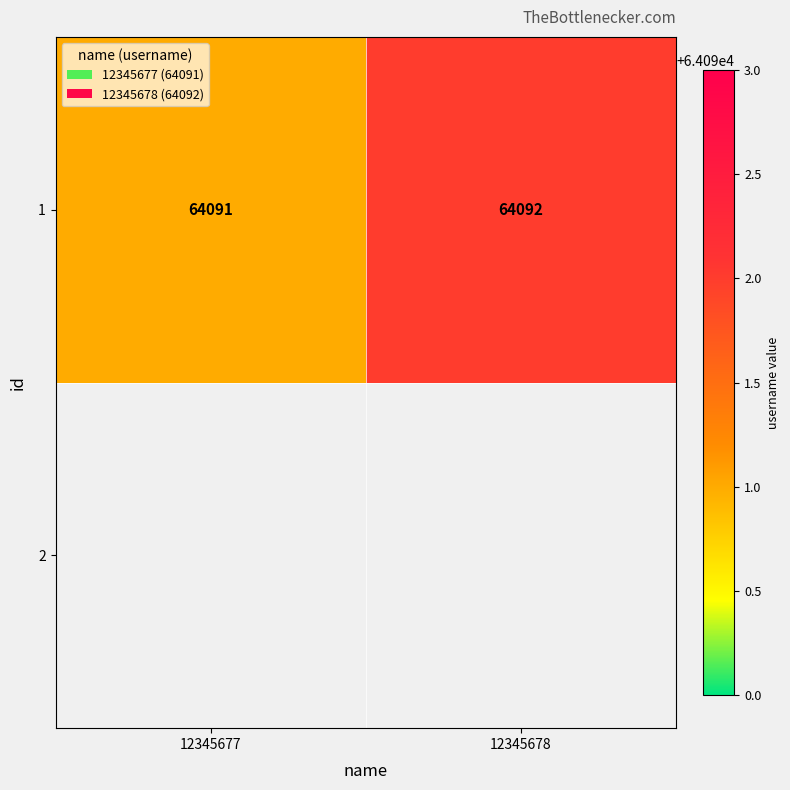

Rank the categories by value from lowest to highest.

12345677, 12345678